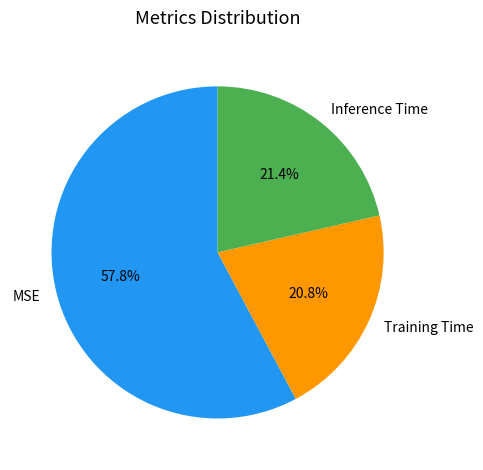

What percentage is the Training Time slice, to the nearest percent?

21%